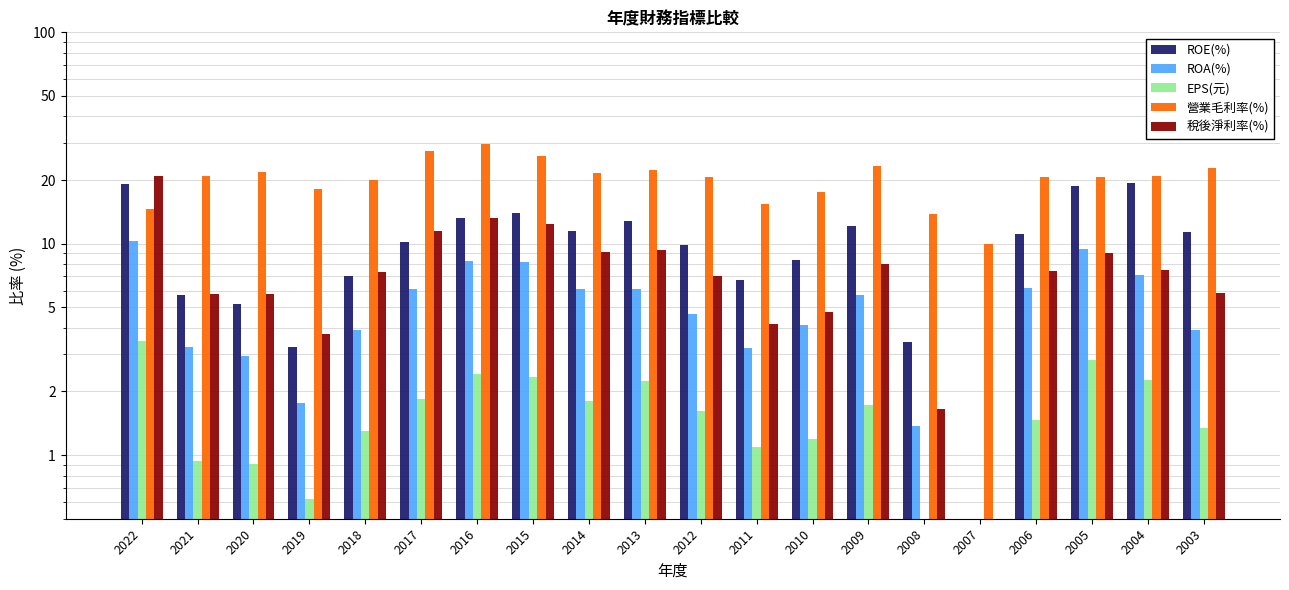

What are all the series names shown in the legend?

ROE(%), ROA(%), EPS(元), 營業毛利率(%), 稅後淨利率(%)